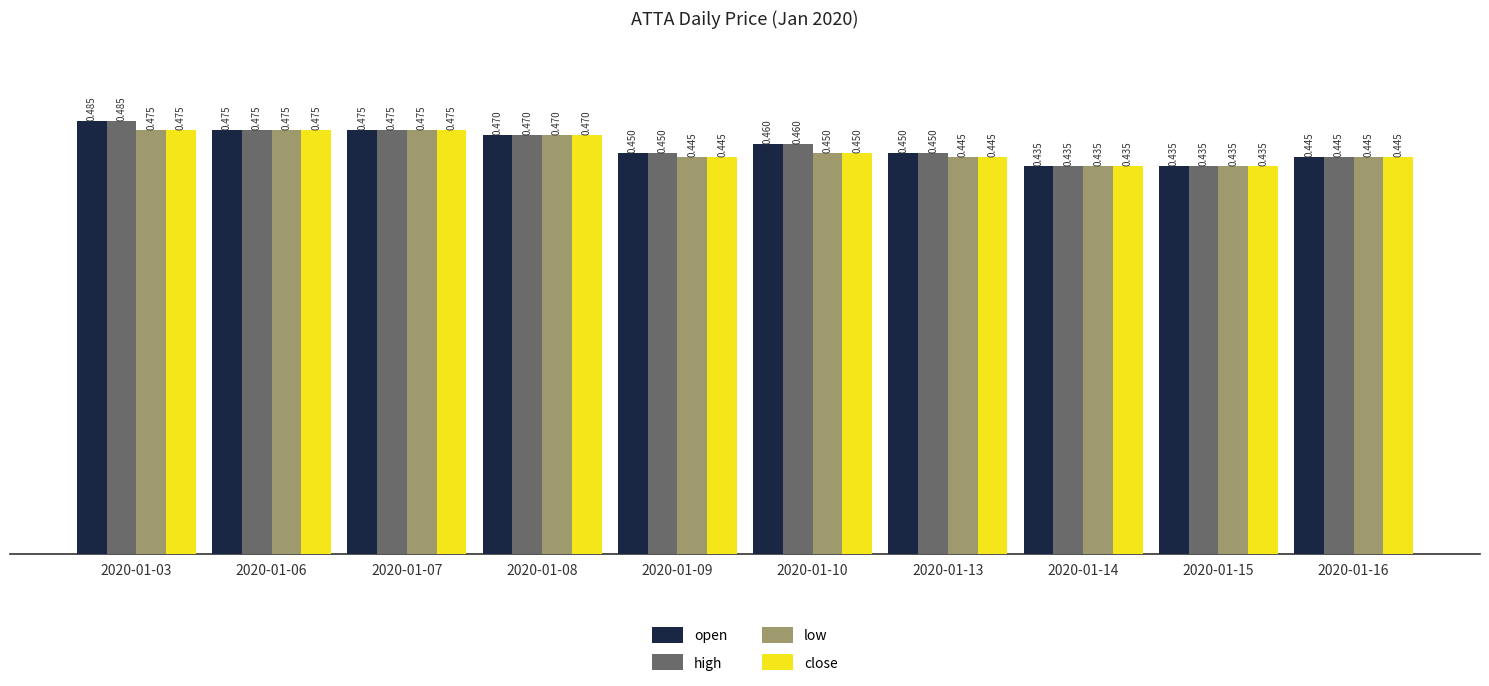

Is the value of low at 2020-01-16 greater than the value of close at 2020-01-14?

Yes